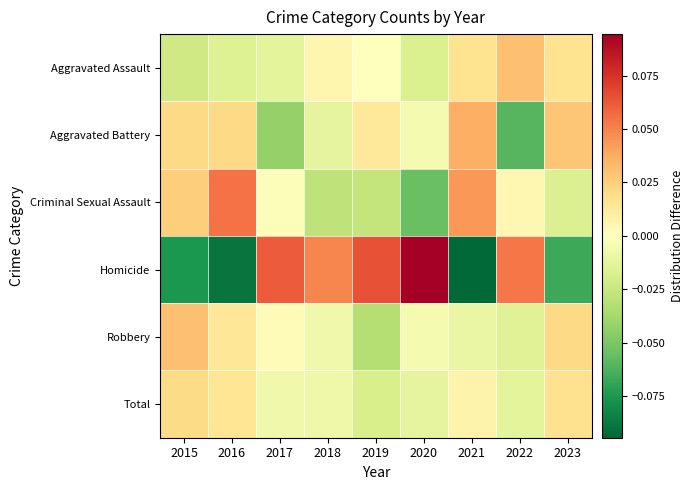

At how many categories does at least one series exceed 0?

9